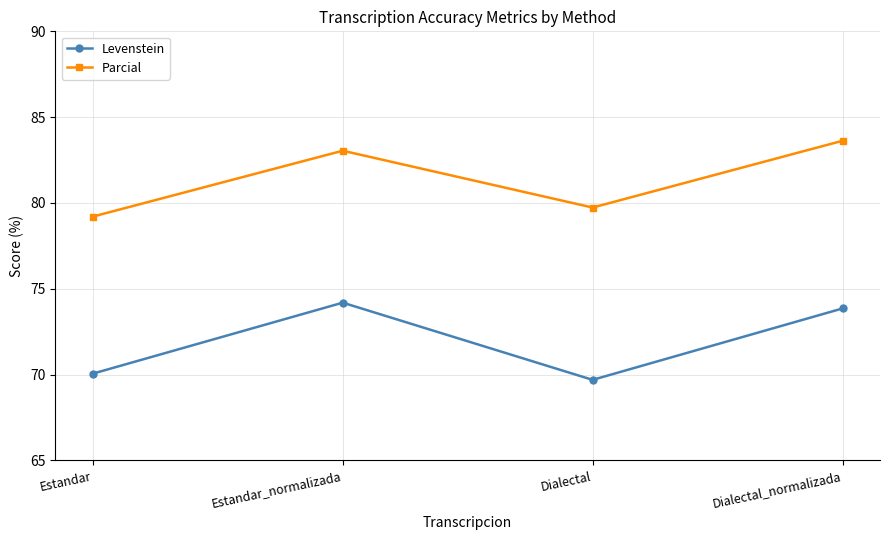

List the series in order of their peak value, highest first.

Parcial, Levenstein